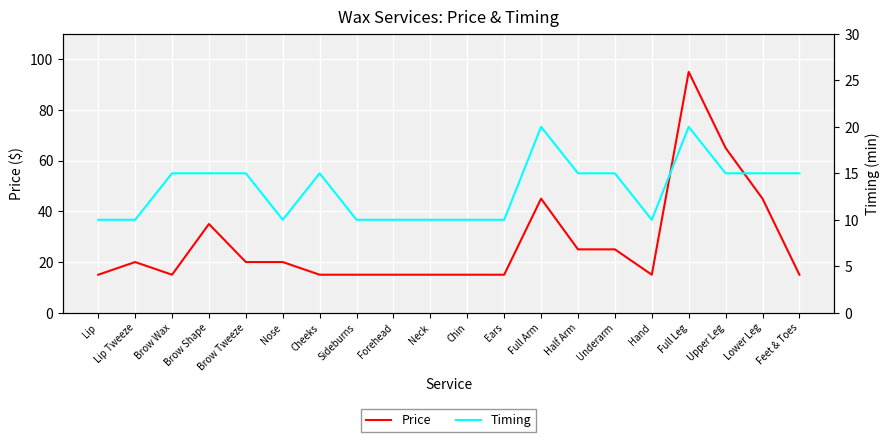

Which category has the highest value in the Timing series?

Full Arm